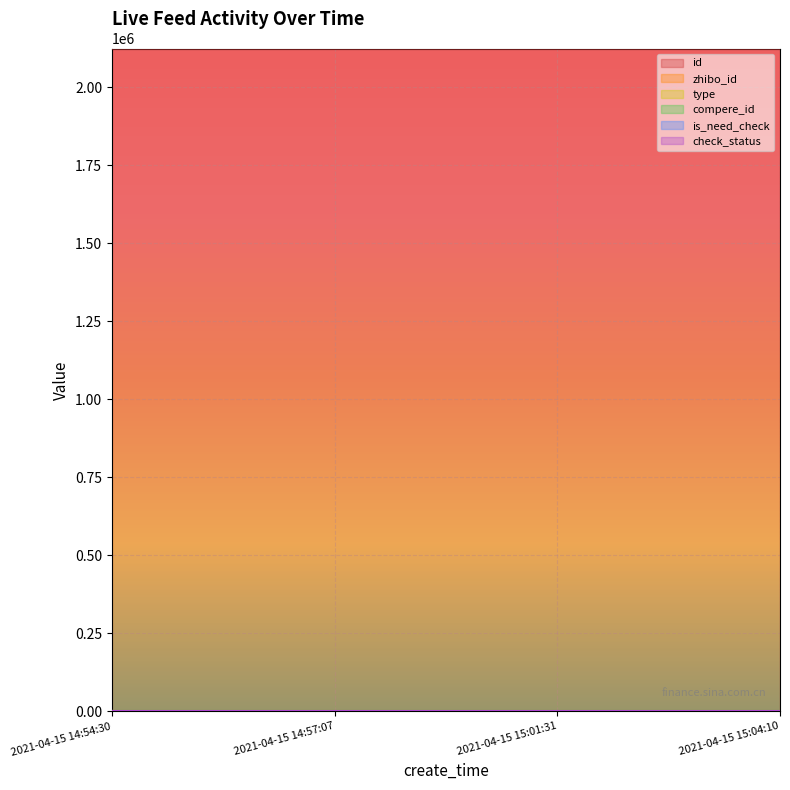

Does the chart display data point markers on the line(s)?

No